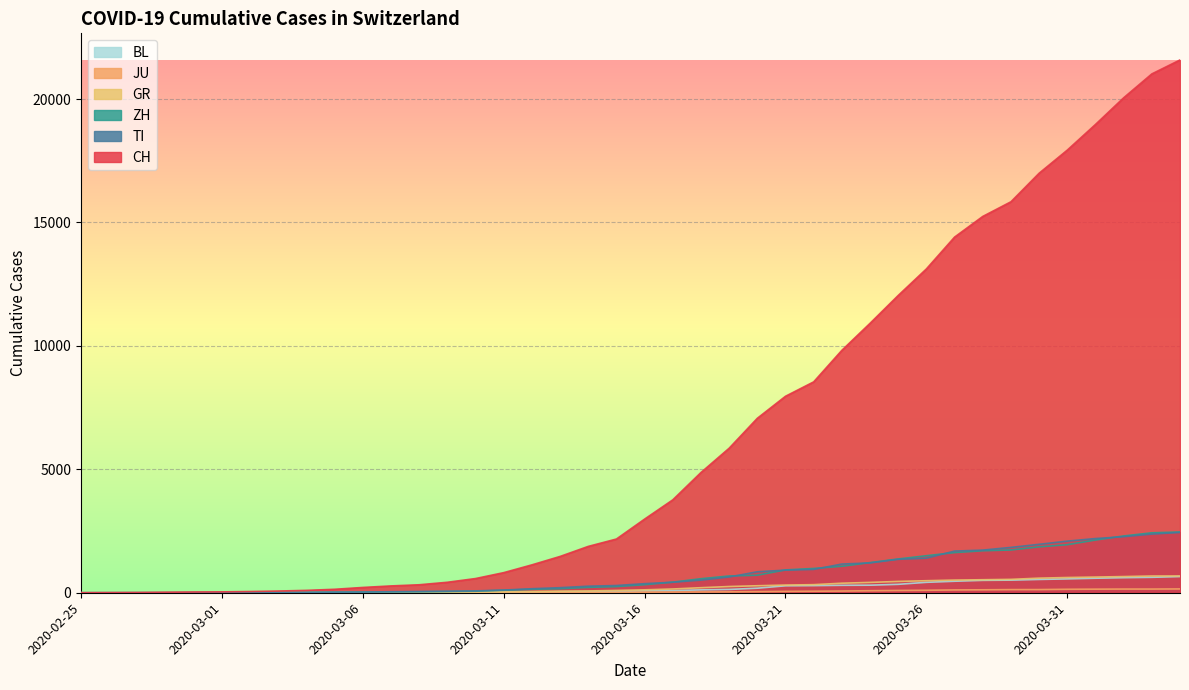

At how many categories does at least one series exceed 14523?

8